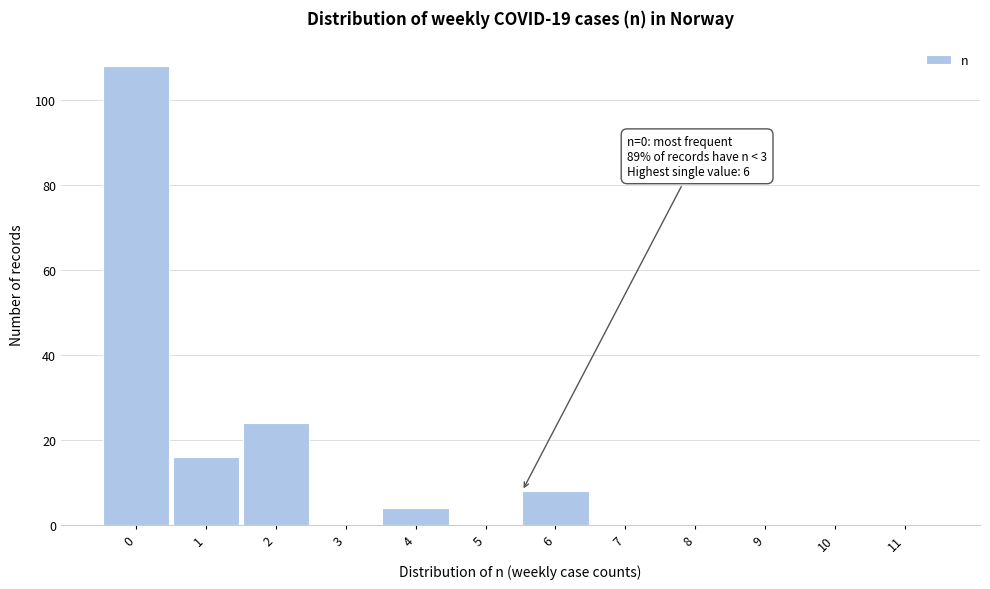

Reading left to right, extract all data points from this chart.

0=108	1=16	2=24	3=0	4=4	5=0	6=8	7=0	8=0	9=0	10=0	11=0